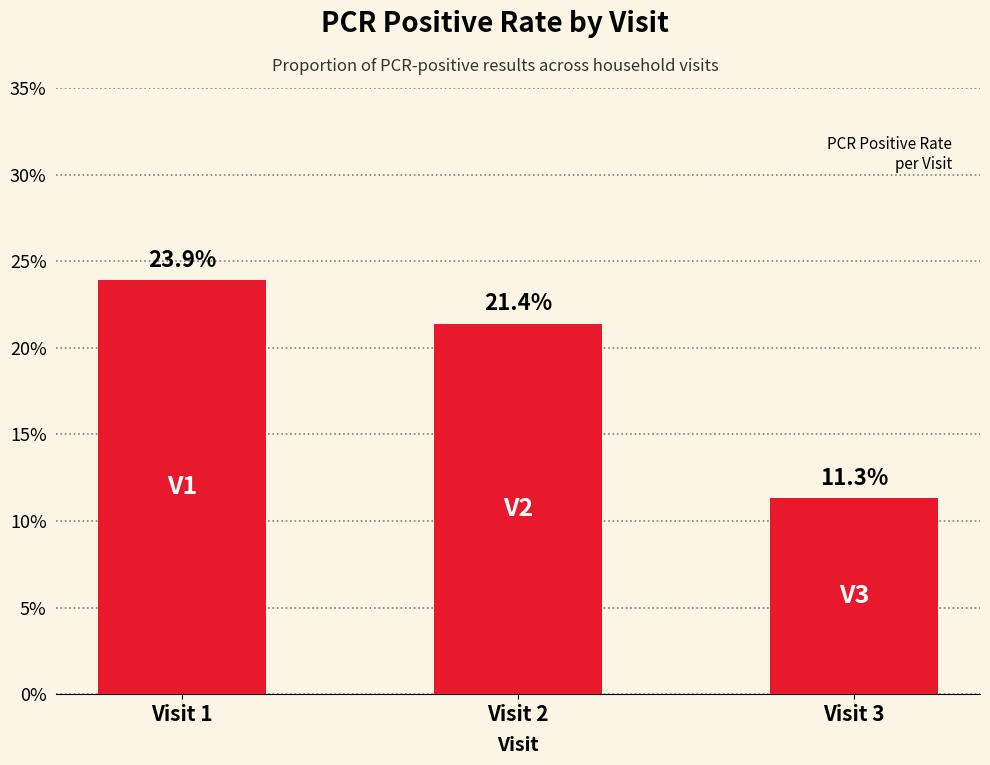

List the labels in order of value, smallest first.

Visit 3, Visit 2, Visit 1